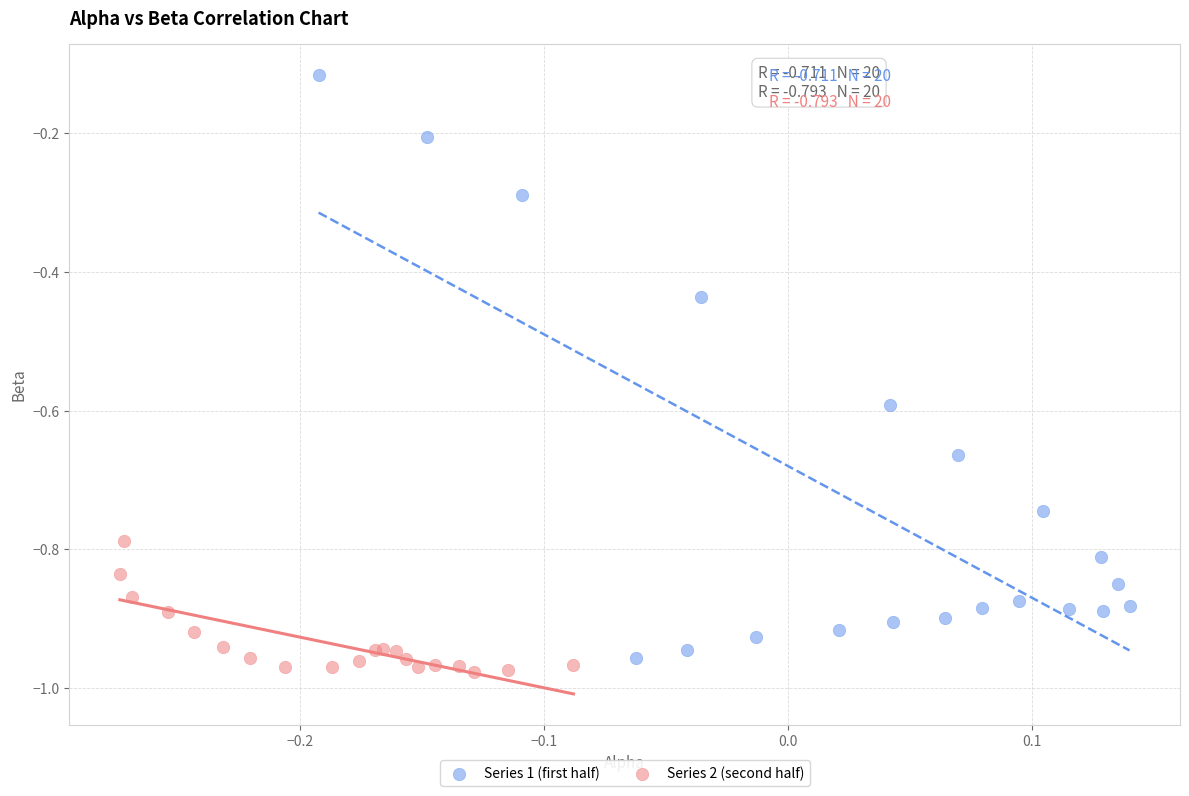

What are all the series names shown in the legend?

Series 1 (first half), Series 2 (second half)